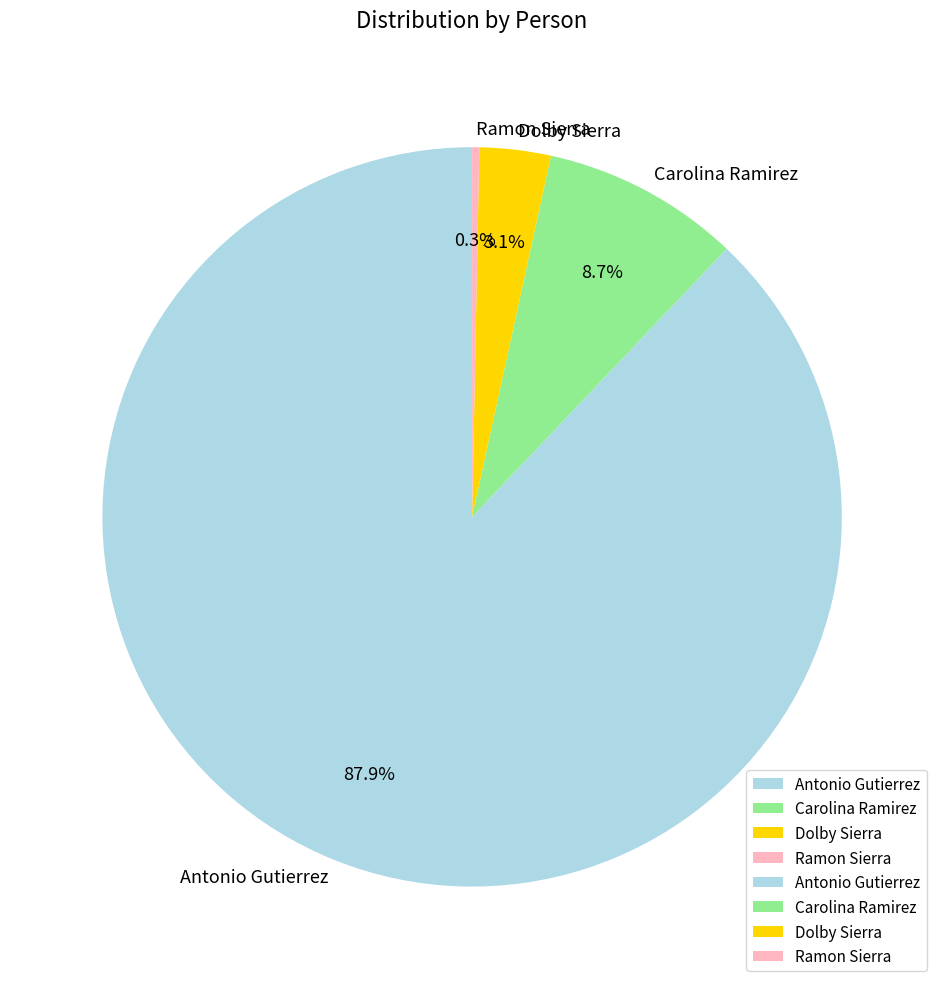

To the nearest percent, what is the difference between the Carolina Ramirez and Dolby Sierra slice percentages?

6%